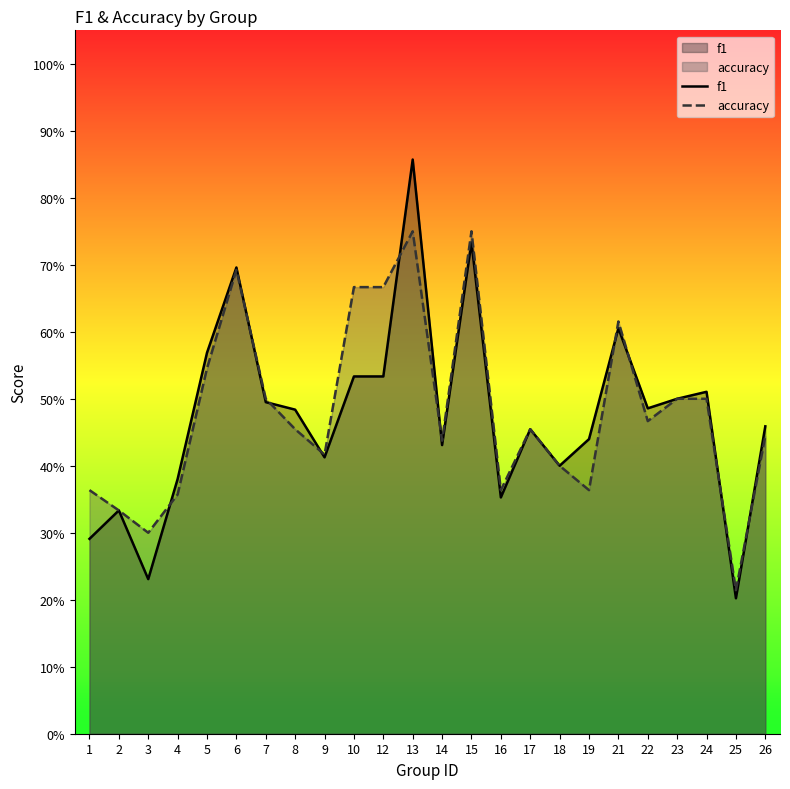

At 15, list the series in order from largest to smallest.

accuracy, f1